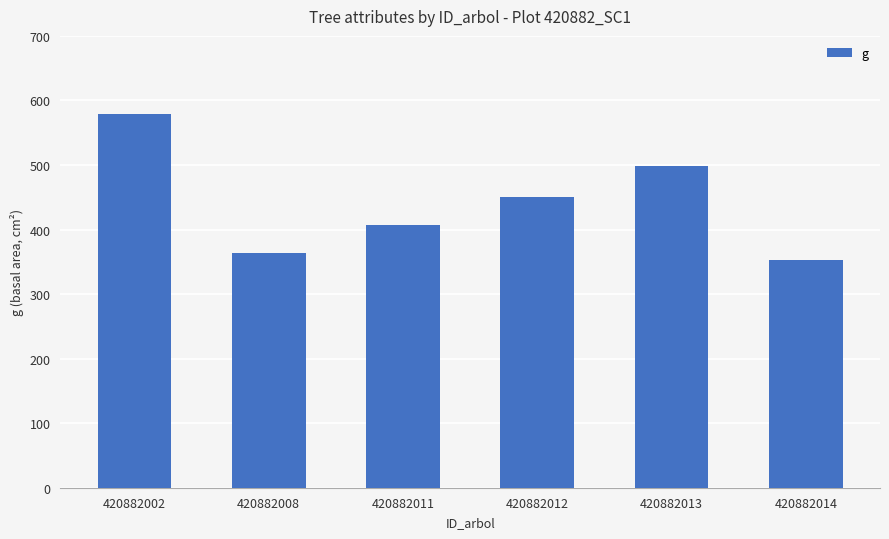

Approximately how many times larger is the value at 420882013 compared to 420882012?

1.1